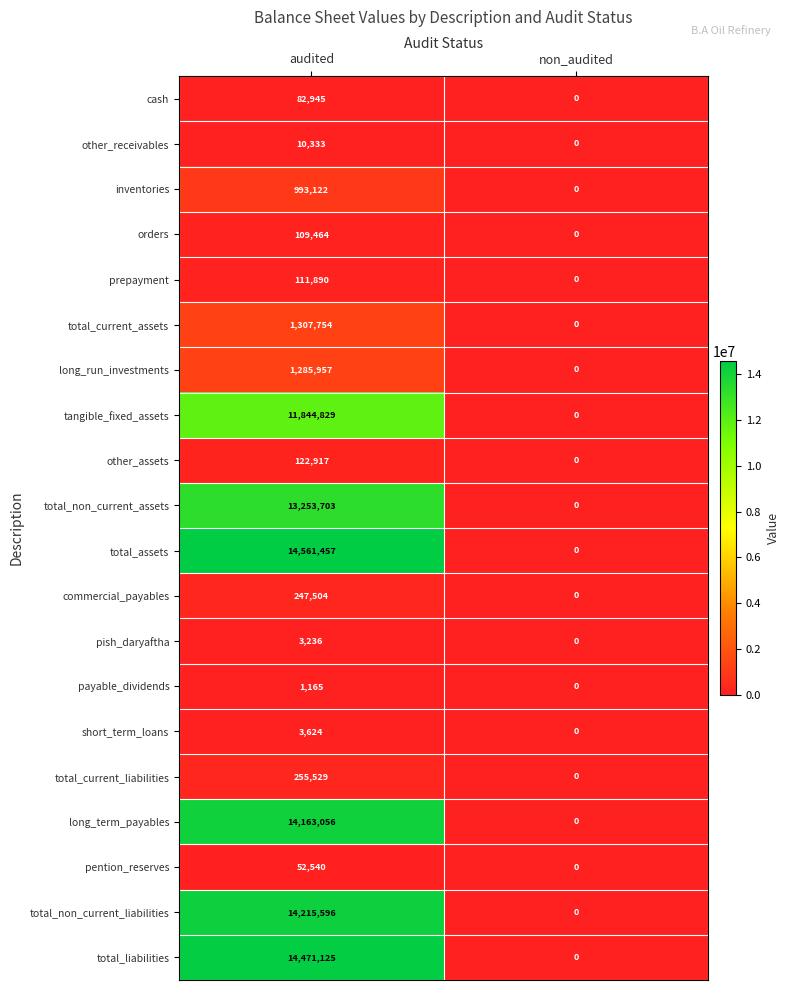

At which category is the sum across all series the highest?

audited